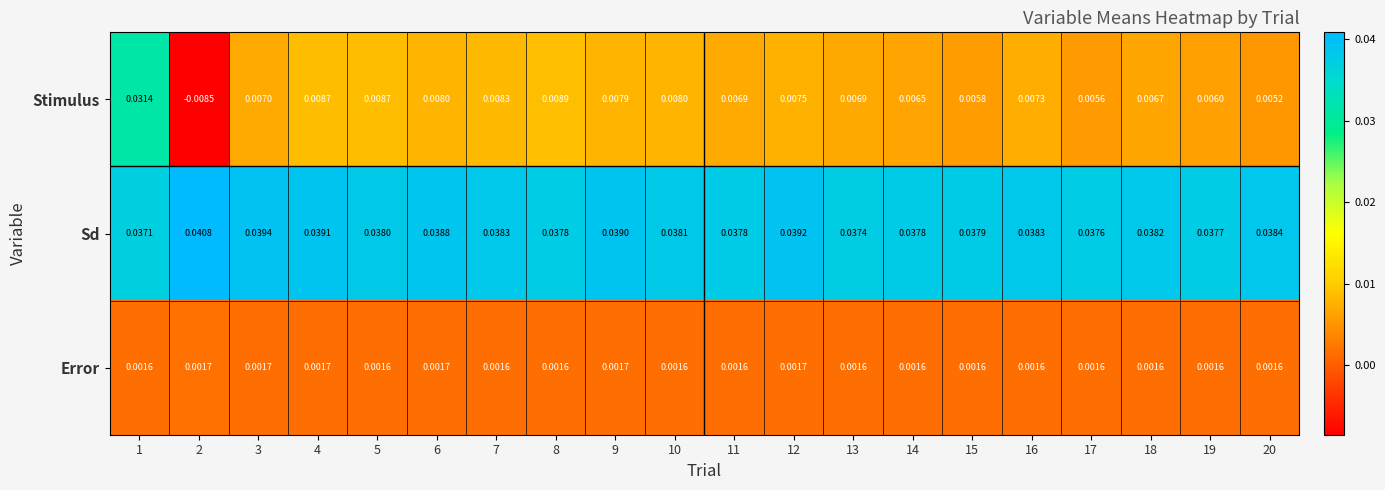

Rank the series at 1 from highest to lowest value.

Sd, Stimulus, Error